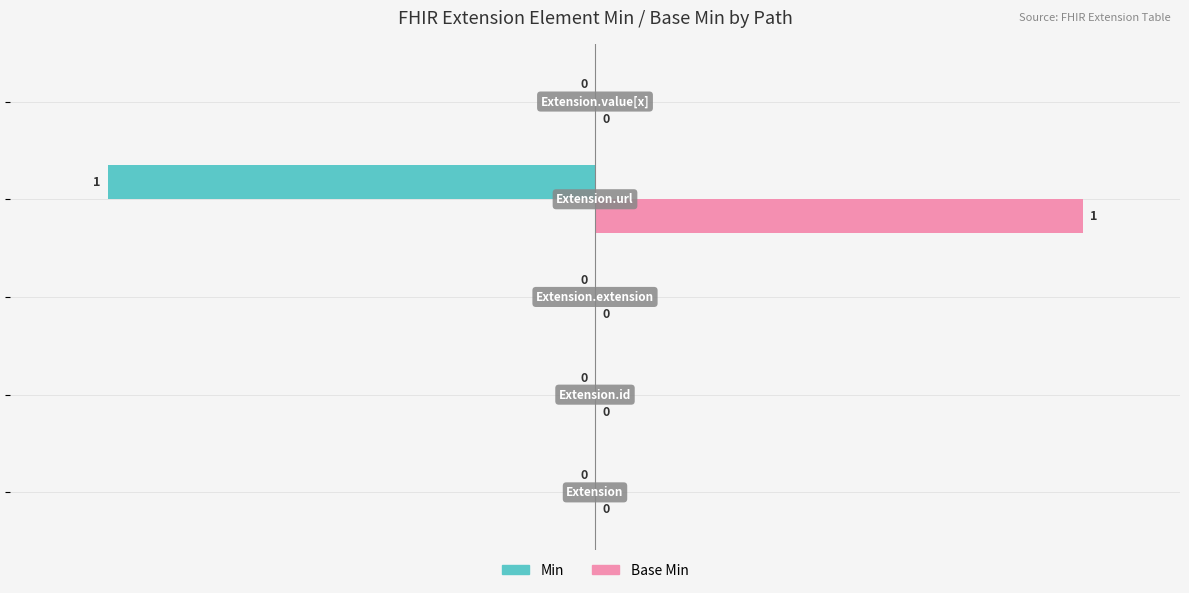

Which series has the largest total across all categories?

Base Min